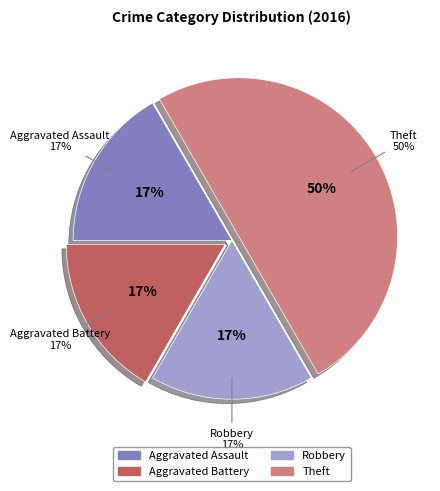

Do Theft and Aggravated Battery together represent more than half of the pie?

Yes